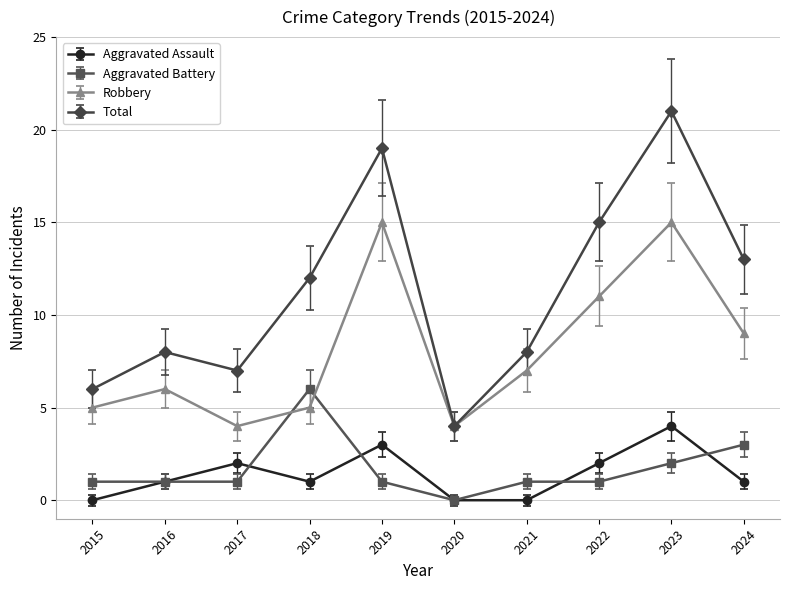

What are all the series names shown in the legend?

Aggravated Assault, Aggravated Battery, Robbery, Total